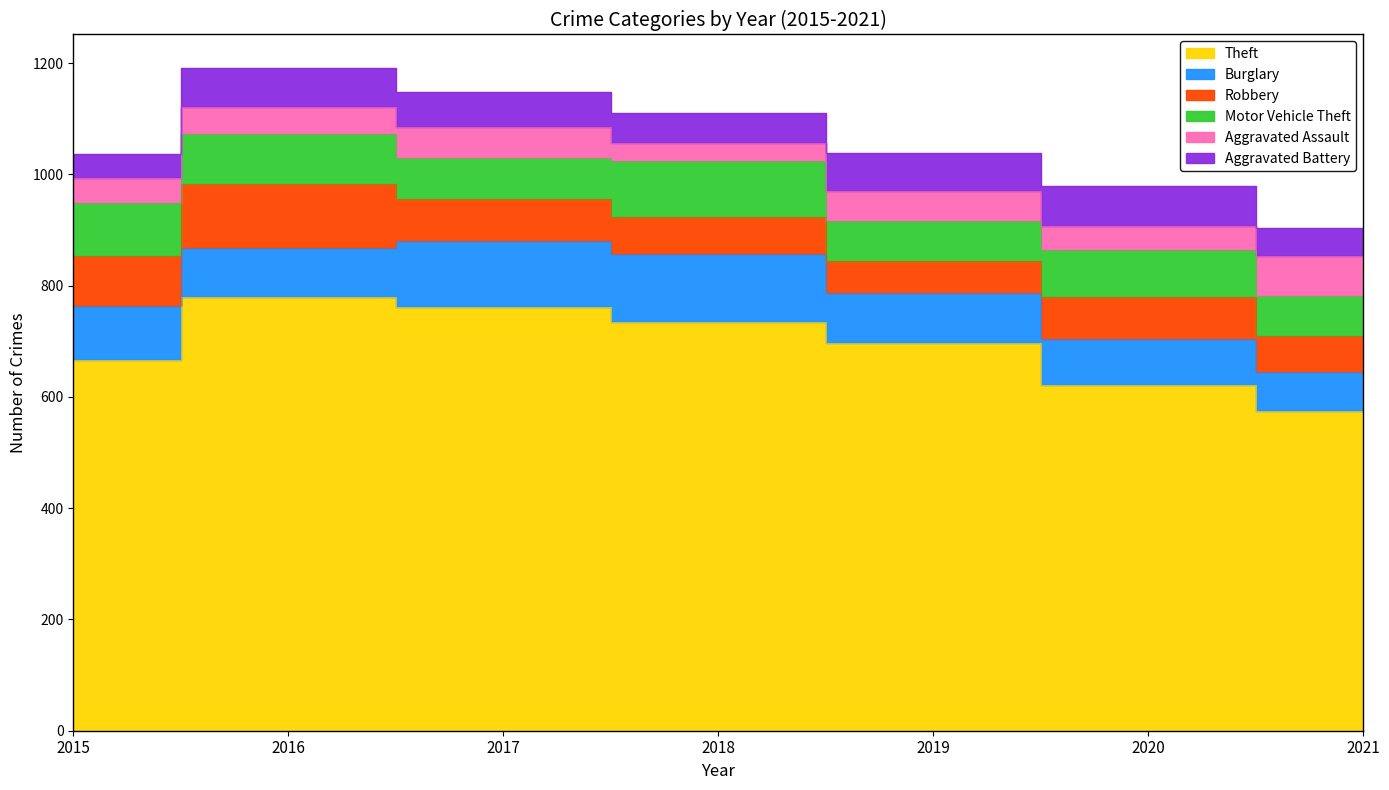

At which category does the chart reach its minimum across all series?

2018